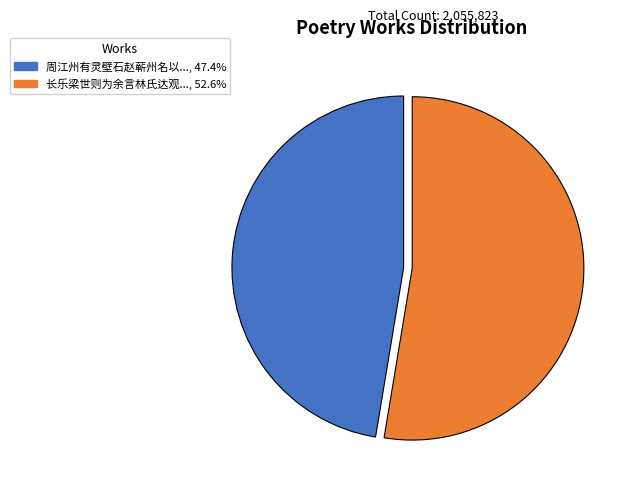

Is there a majority slice in this chart?

Yes